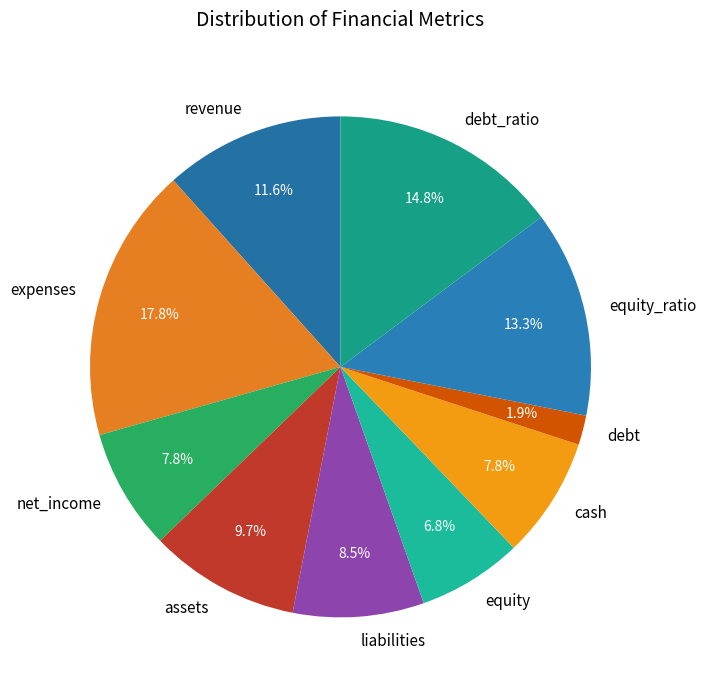

Count the number of slices in the pie.

10